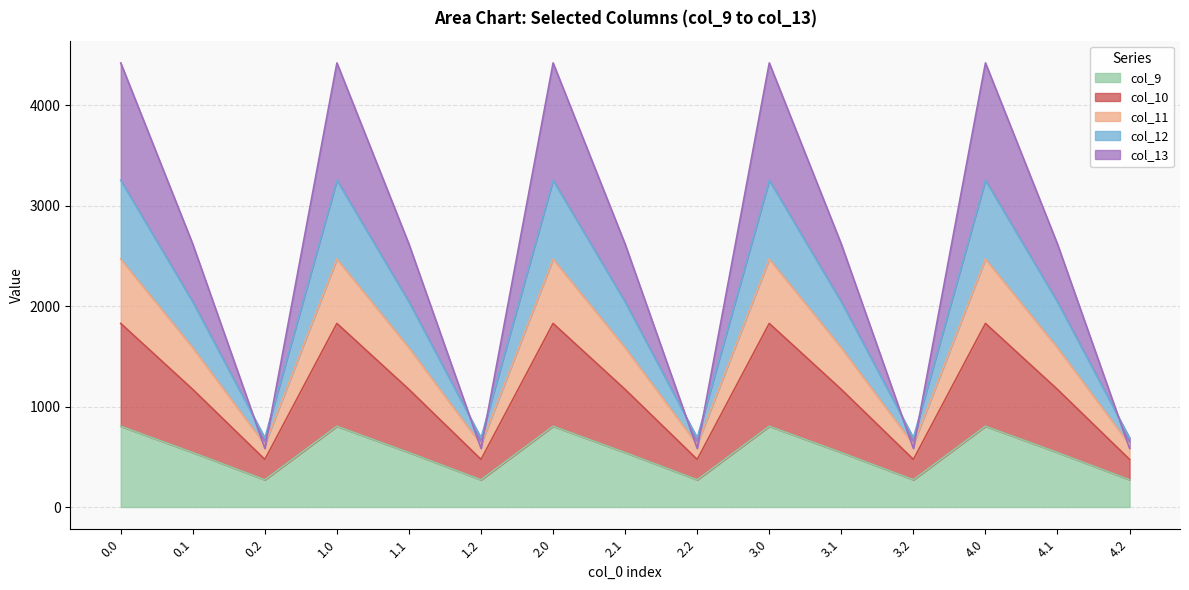

What is the lowest value of the col_9 series?

271.1